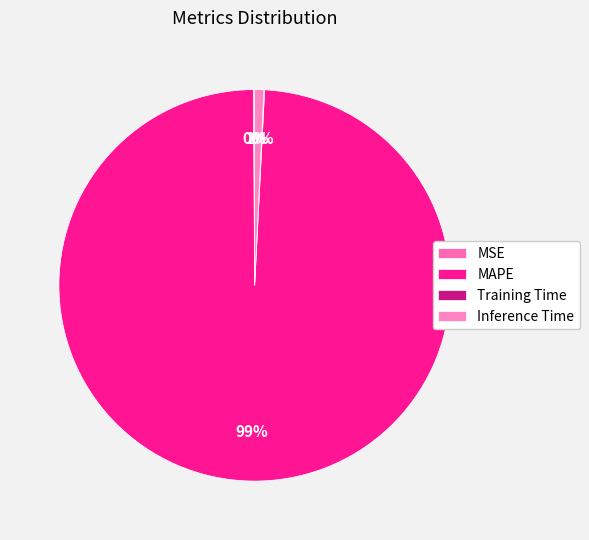

Combined, what portion of the pie is Inference Time and MSE?

0.9%